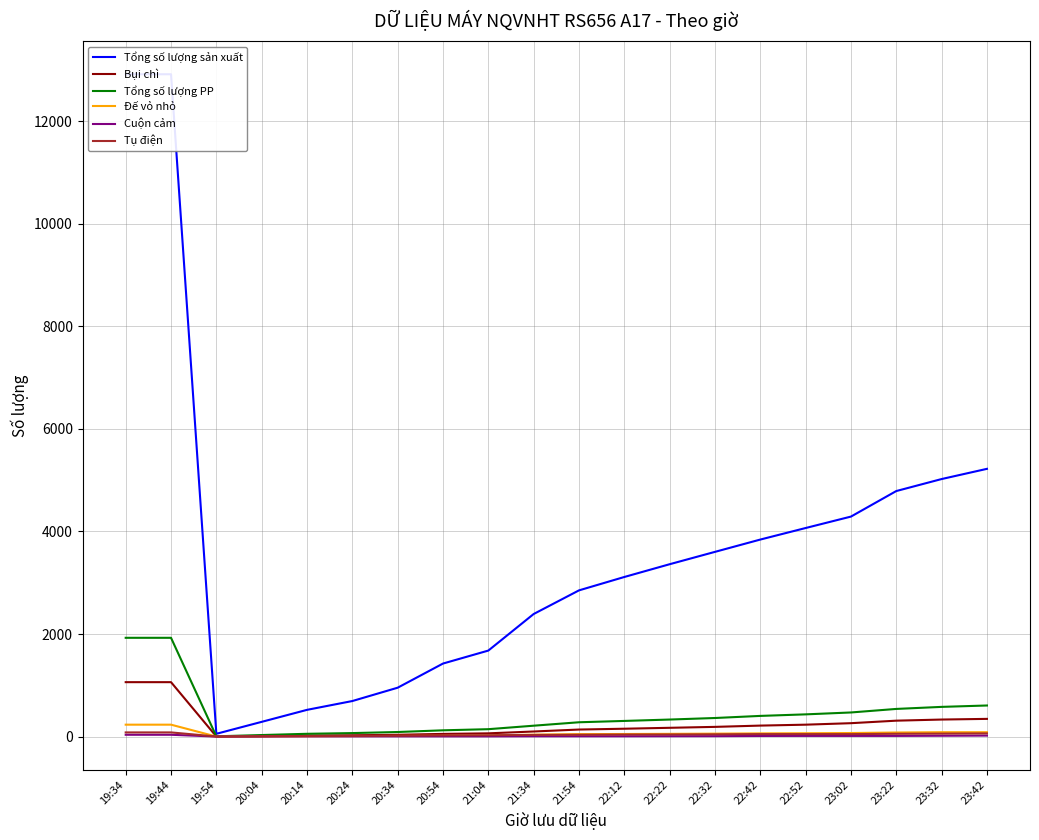

What is the label of the 2nd point from the right?

23:32